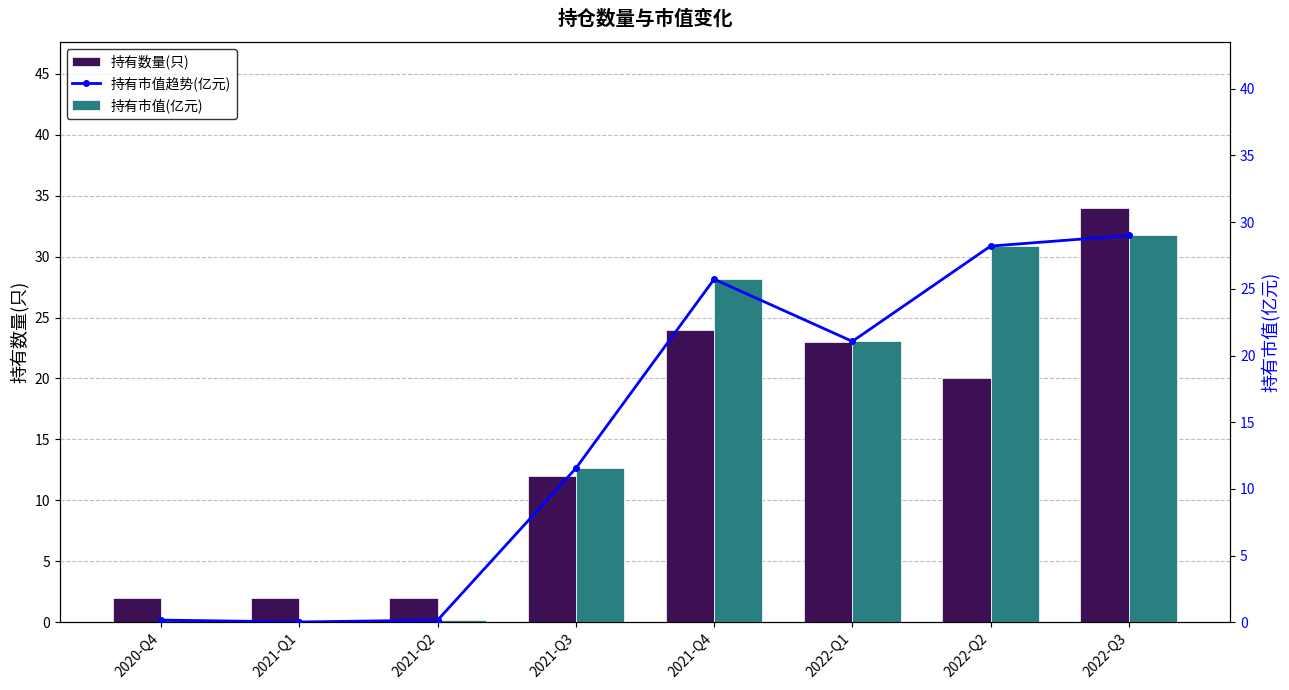

Which series has the largest total across all categories?

持有数量(只)